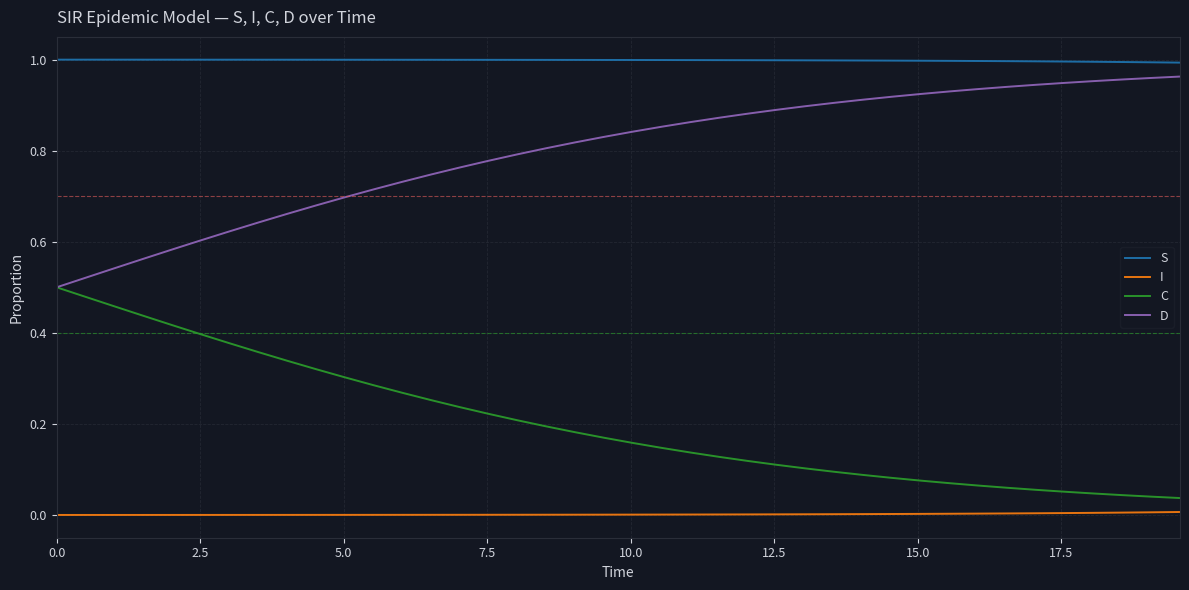

Which series has the largest total across all categories?

S